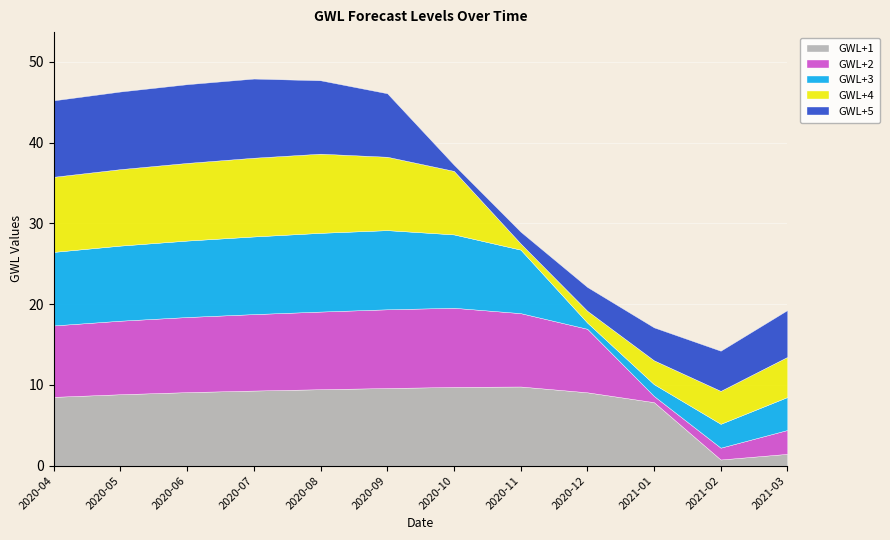

Reading left to right, what are all the values shown in this chart?

GWL+1: 2020-04=8.5	2020-05=8.8	2020-06=9.1	2020-07=9.3	2020-08=9.5	2020-09=9.6	2020-10=9.7	2020-11=9.8	2020-12=9.1	2021-01=7.9	2021-02=0.8	2021-03=1.5
GWL+2: 2020-04=8.8	2020-05=9.1	2020-06=9.3	2020-07=9.5	2020-08=9.6	2020-09=9.7	2020-10=9.8	2020-11=9.1	2020-12=7.9	2021-01=0.8	2021-02=1.5	2021-03=3.0
GWL+3: 2020-04=9.1	2020-05=9.3	2020-06=9.5	2020-07=9.6	2020-08=9.7	2020-09=9.8	2020-10=9.1	2020-11=7.9	2020-12=0.8	2021-01=1.5	2021-02=3.0	2021-03=4.1
GWL+4: 2020-04=9.3	2020-05=9.5	2020-06=9.6	2020-07=9.7	2020-08=9.8	2020-09=9.1	2020-10=7.9	2020-11=0.8	2020-12=1.5	2021-01=3.0	2021-02=4.1	2021-03=5.0
GWL+5: 2020-04=9.5	2020-05=9.6	2020-06=9.7	2020-07=9.8	2020-08=9.1	2020-09=7.9	2020-10=0.8	2020-11=1.5	2020-12=3.0	2021-01=4.1	2021-02=5.0	2021-03=5.8